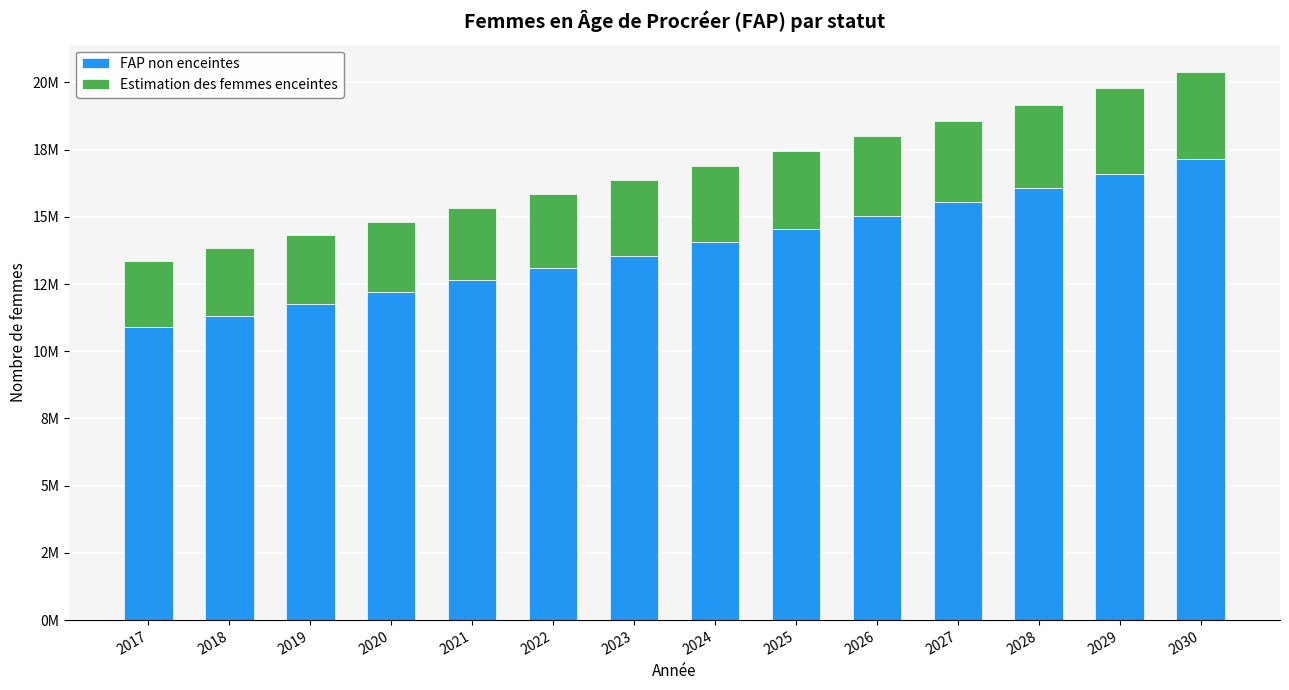

True or false: FAP non enceintes has a value of 22950515.4 at 2026.

False